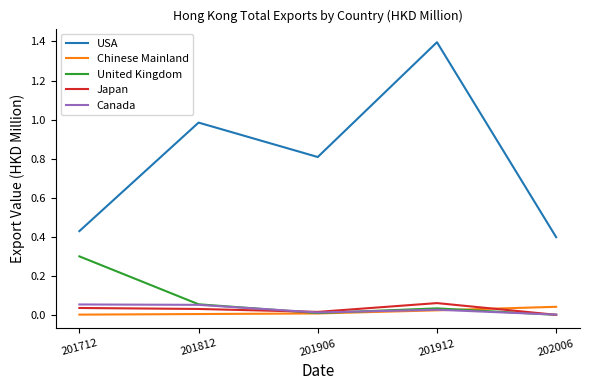

True or false: Canada and USA intersect in this chart.

False